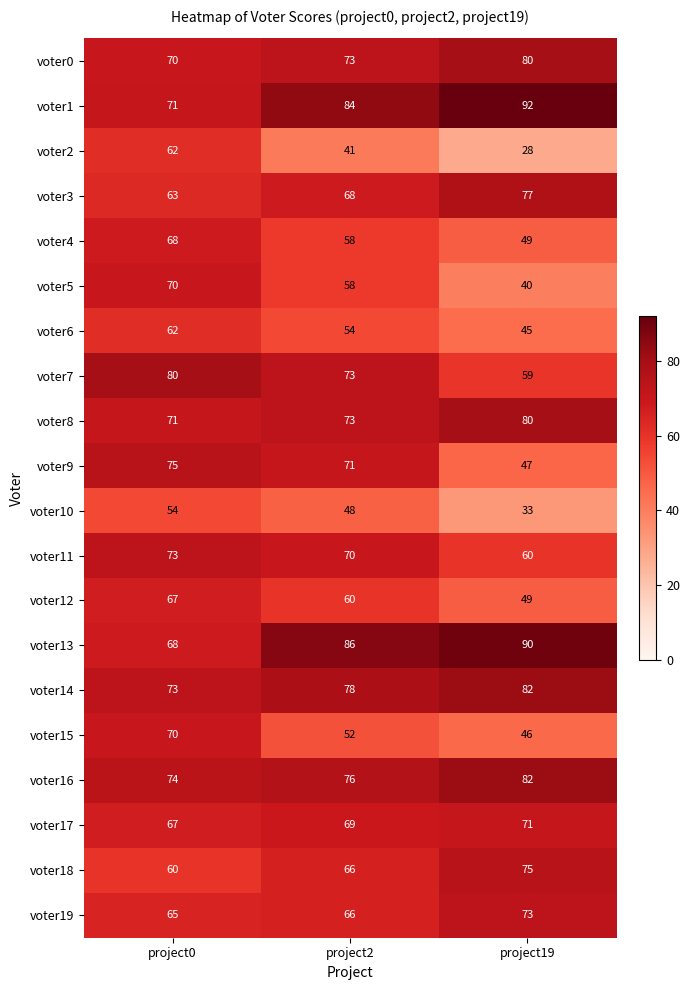

What is the highest value of the voter4 series?

68